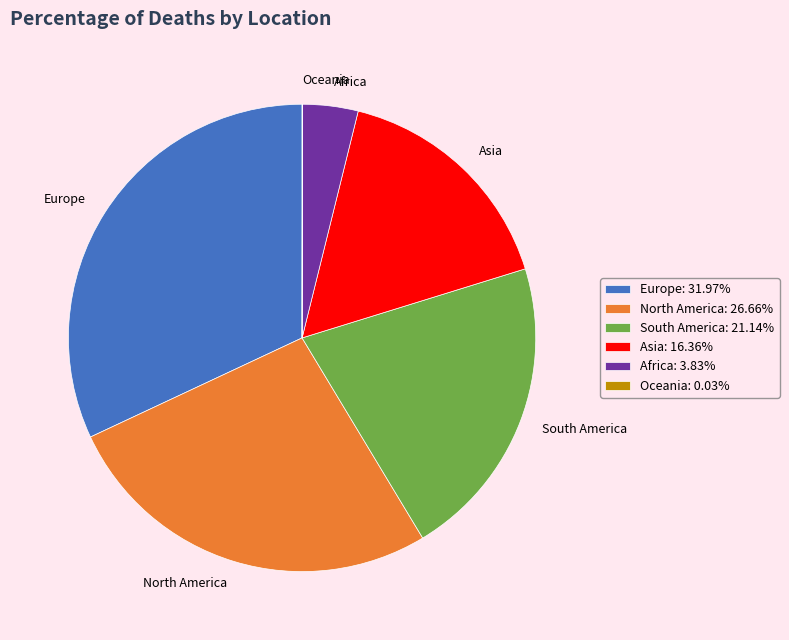

Does any single category account for the majority?

No